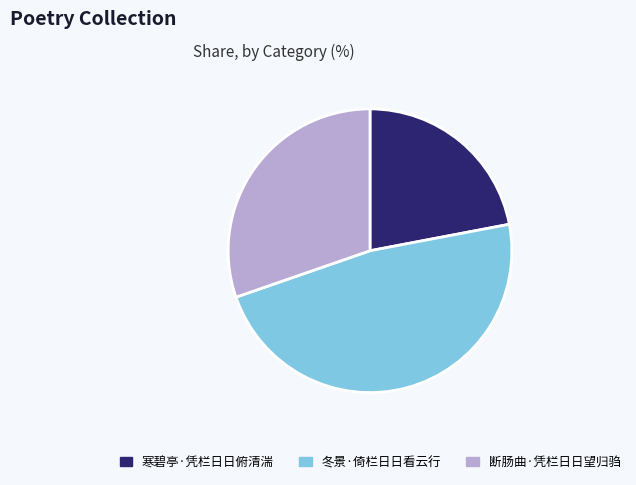

Is the sum of 冬景·倚栏日日看云行 and 断肠曲·凭栏日日望归驺 greater than half?

Yes